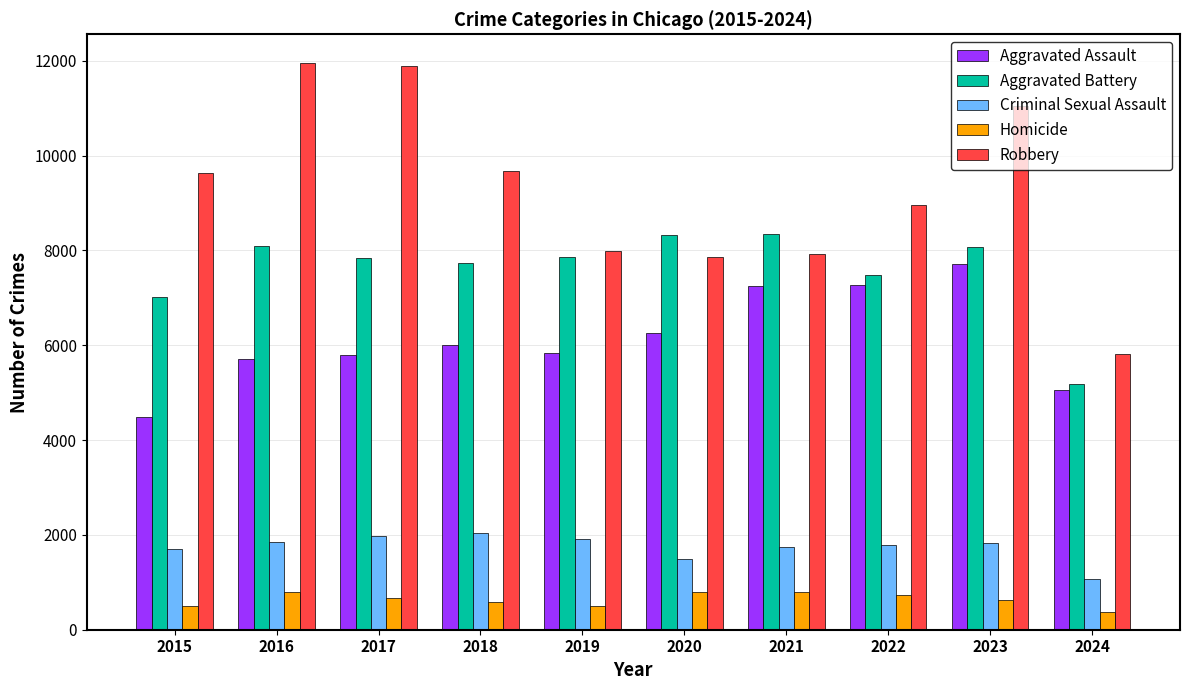

How many distinct data groups are displayed?

5